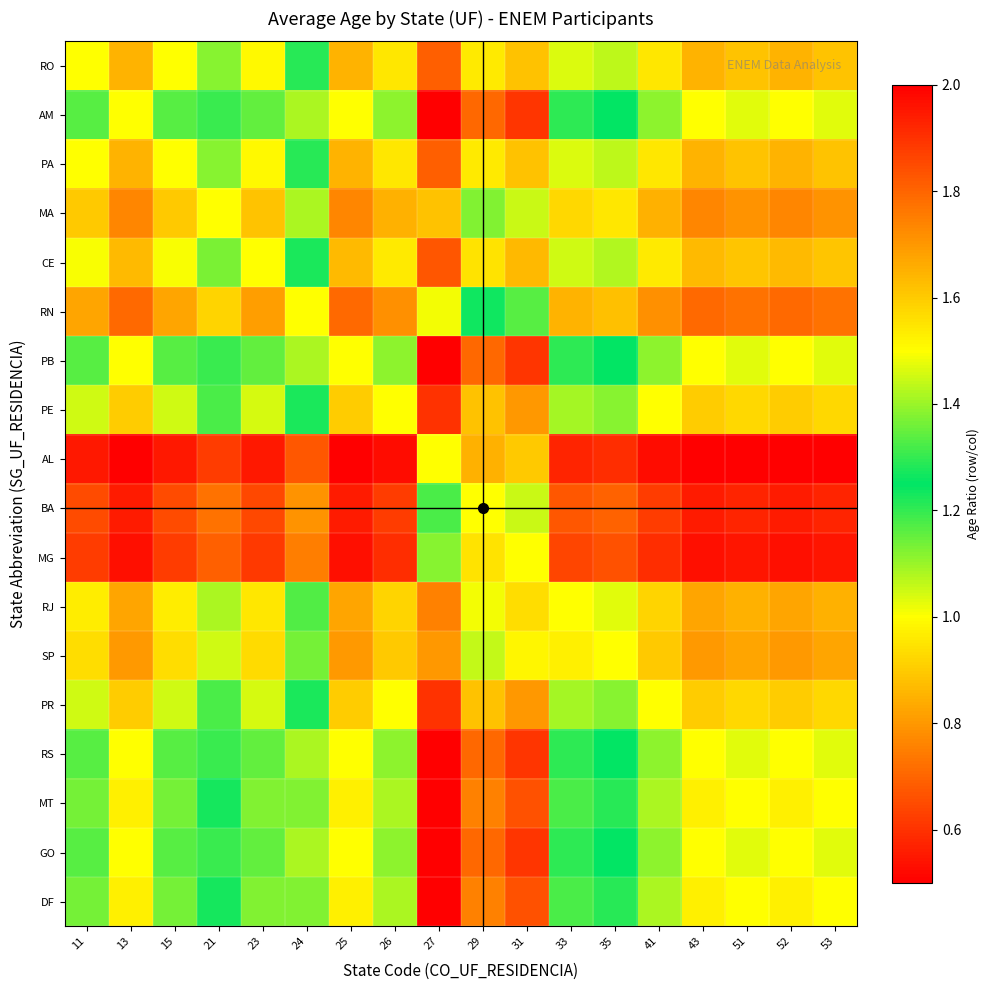

List the series in order of their peak value, highest first.

AM, PB, RS, GO, MT, DF, PE, PR, CE, RO, PA, RJ, SP, MA, RN, BA, MG, AL